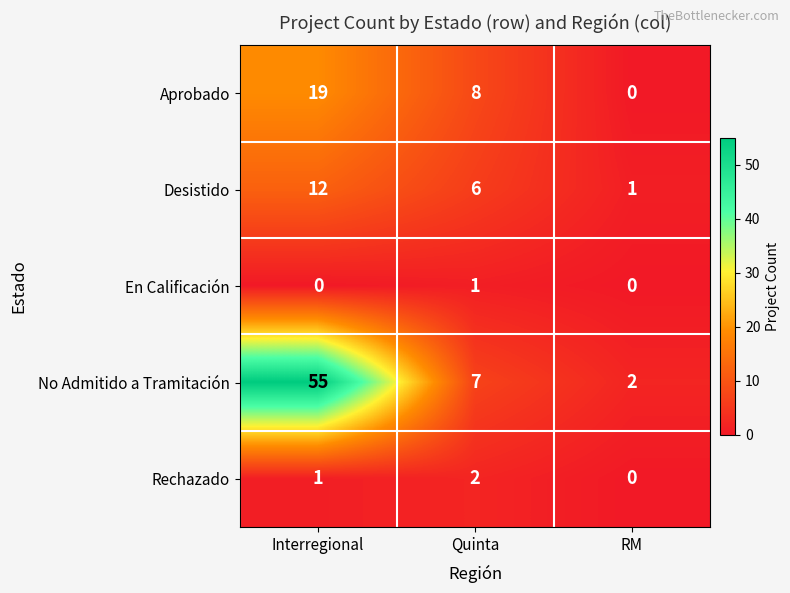

What is the difference between the second highest and minimum values in the Desistido series?

5